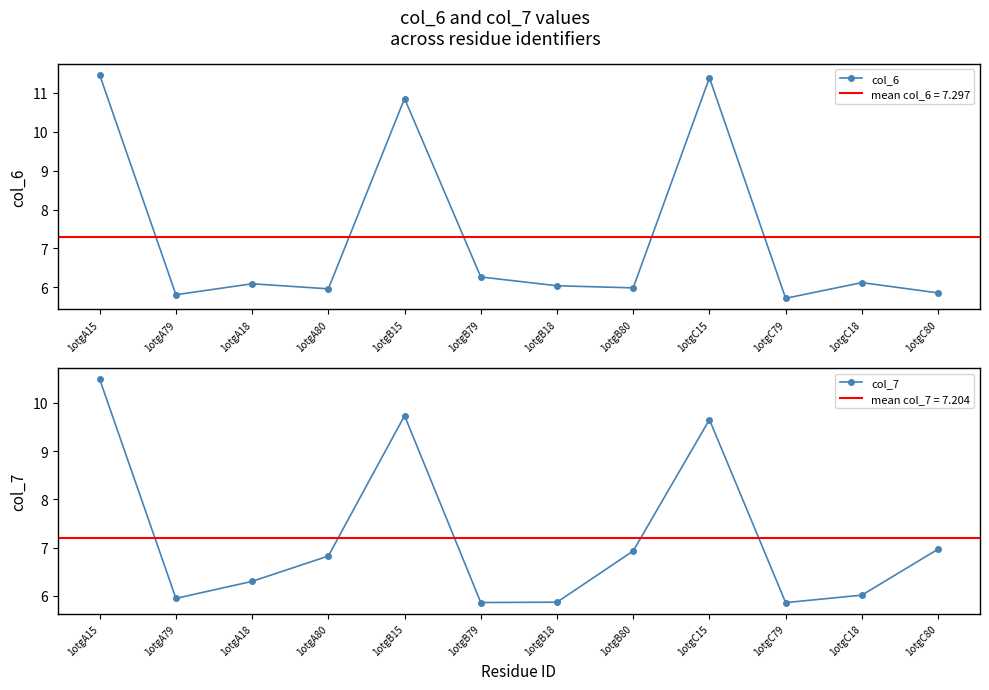

What are all the series names shown in the legend?

col_6, col_7